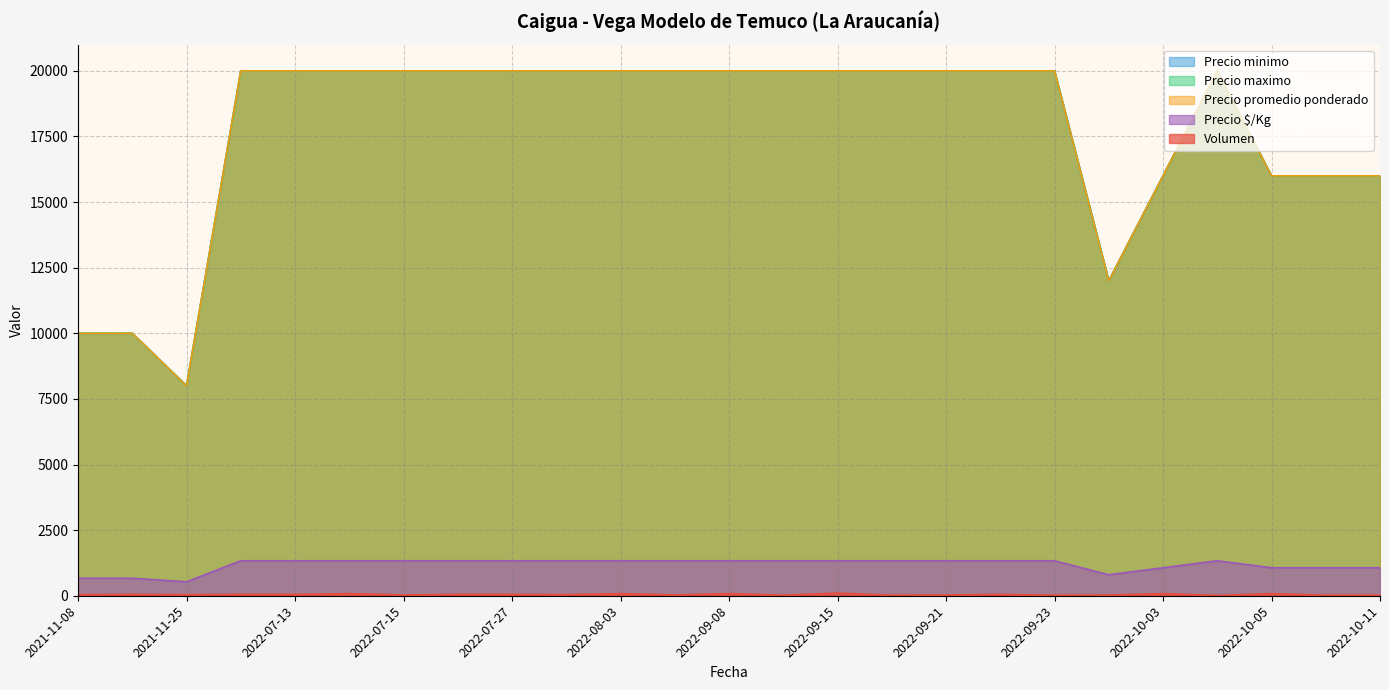

Is it true that Volumen equals 10 at 2022-10-04?

True